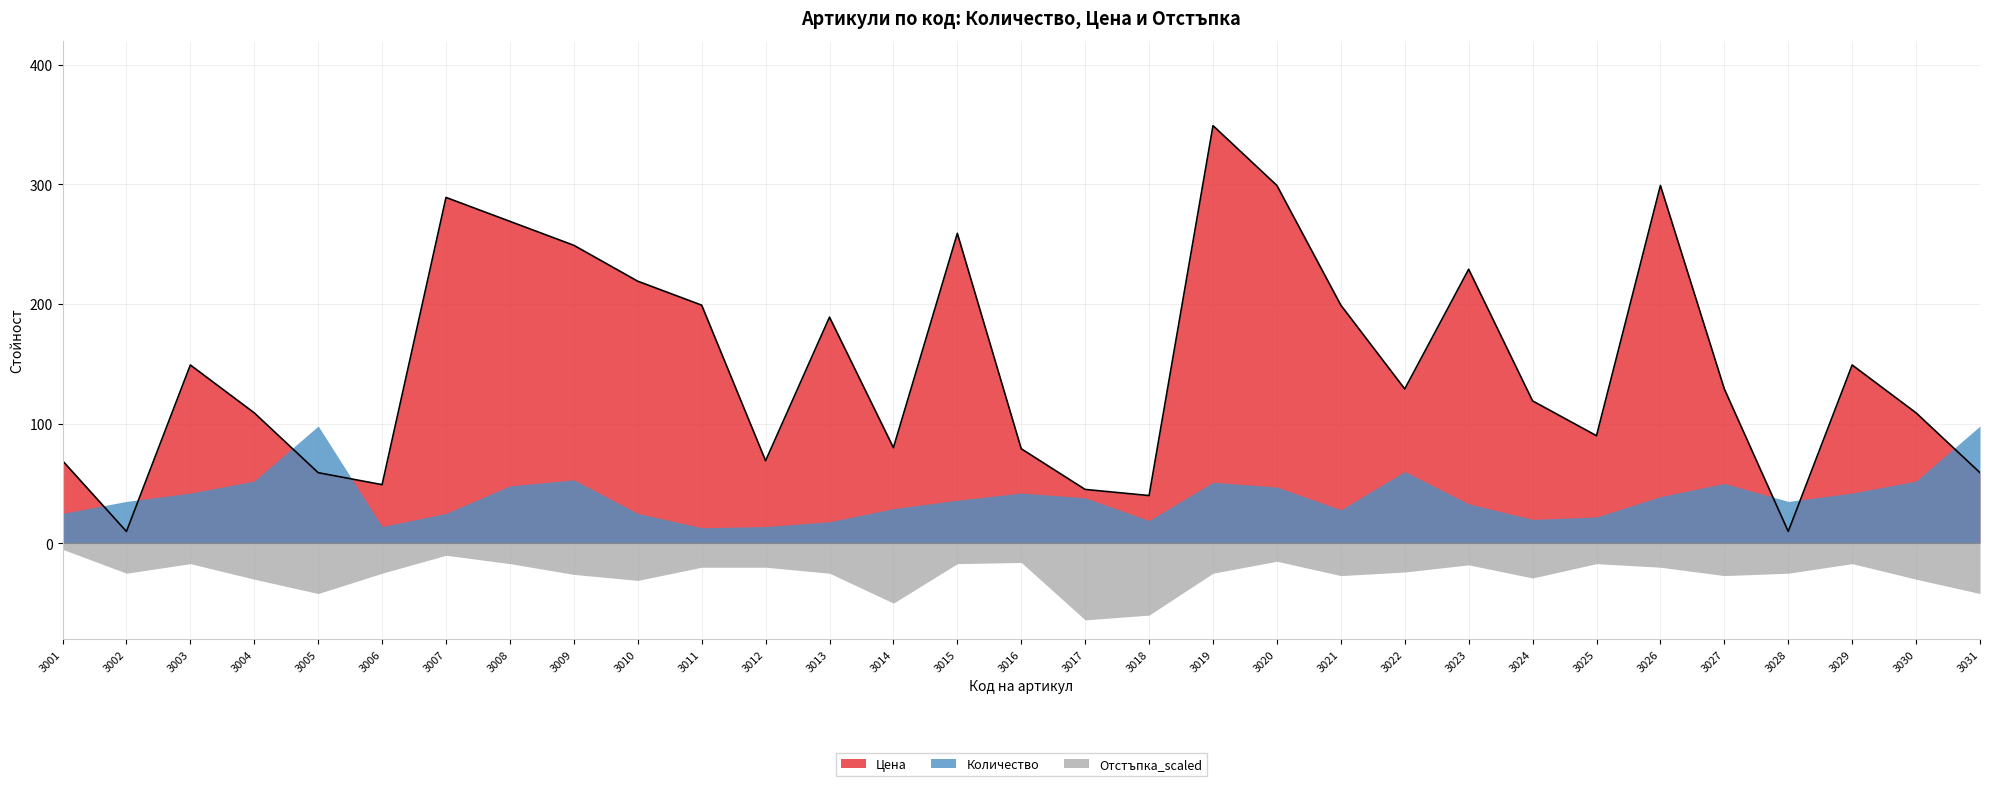

The value of Отстъпка_scaled at 3021 is 27.0. True or false?

True